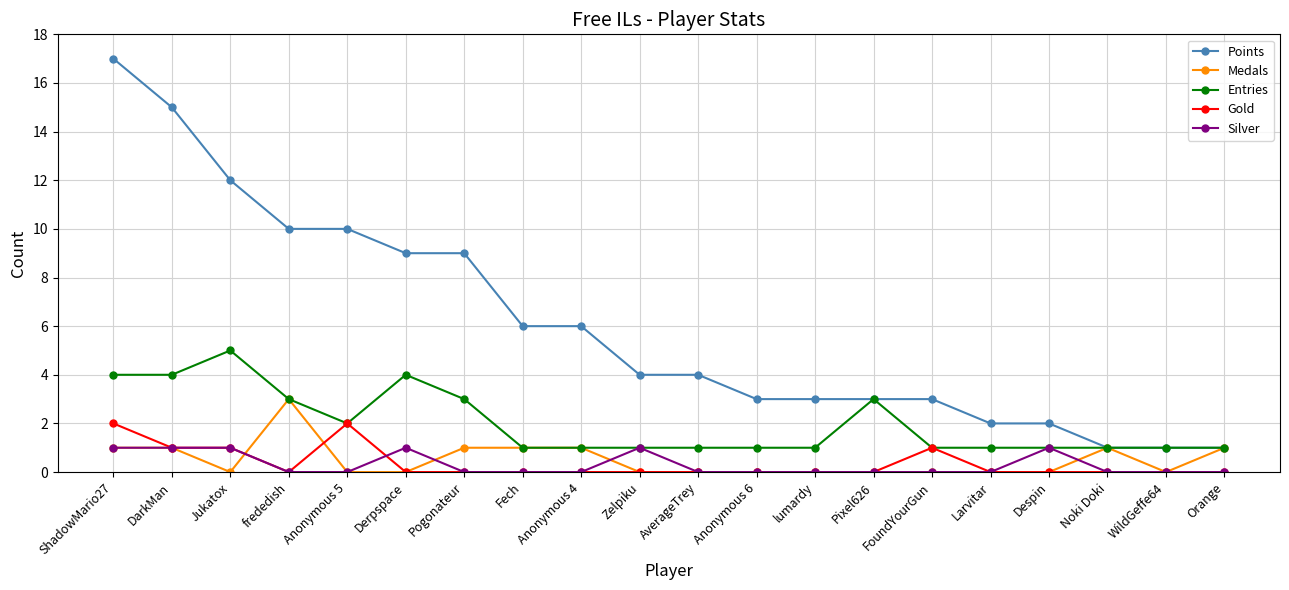

Is the value of Medals at DarkMan greater than the value of Points at Jukatox?

No